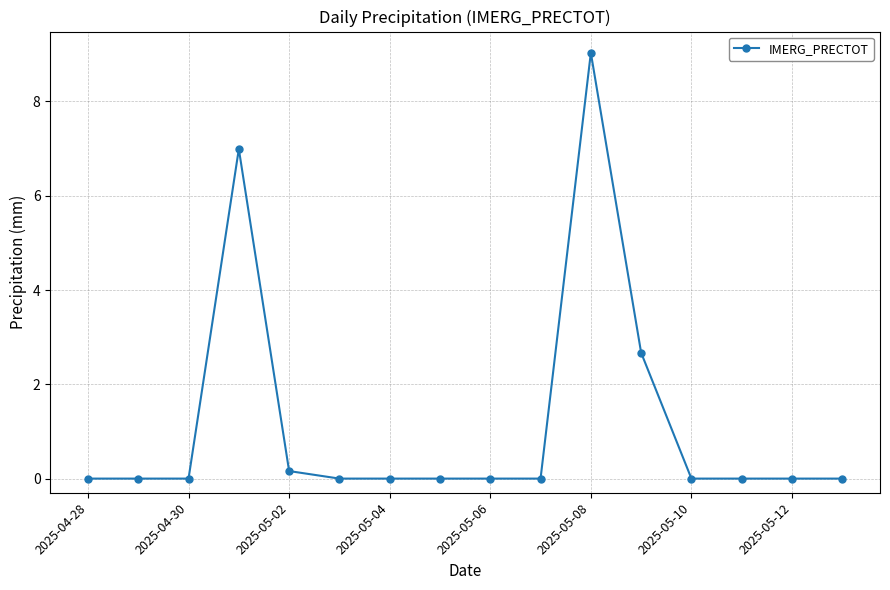

What is the maximum value shown in the chart?

9.0